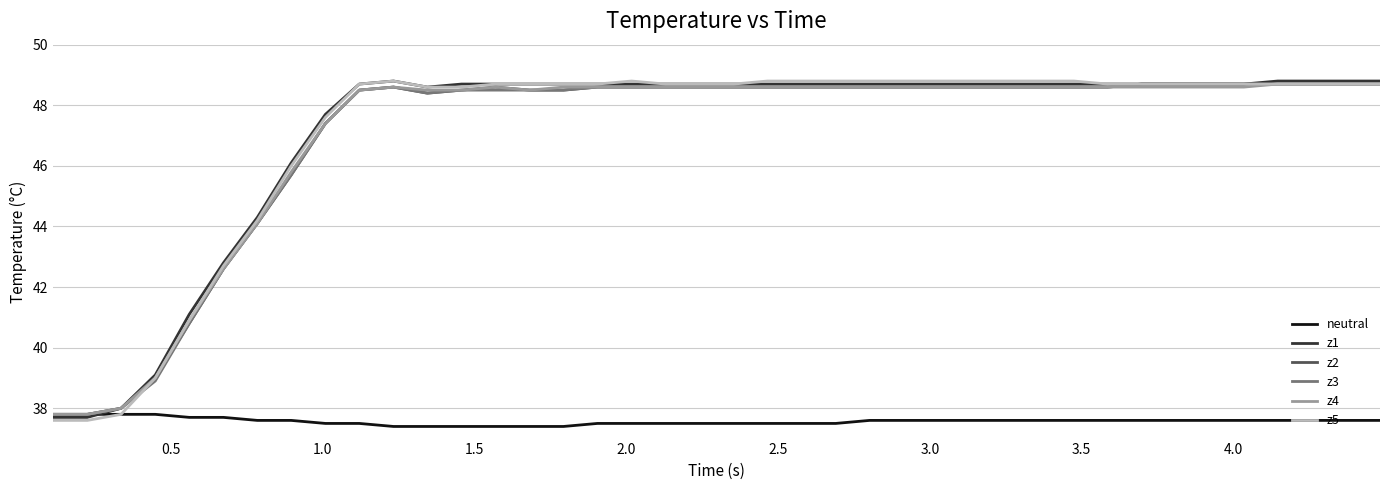

Which series has the widest spread of values?

z5